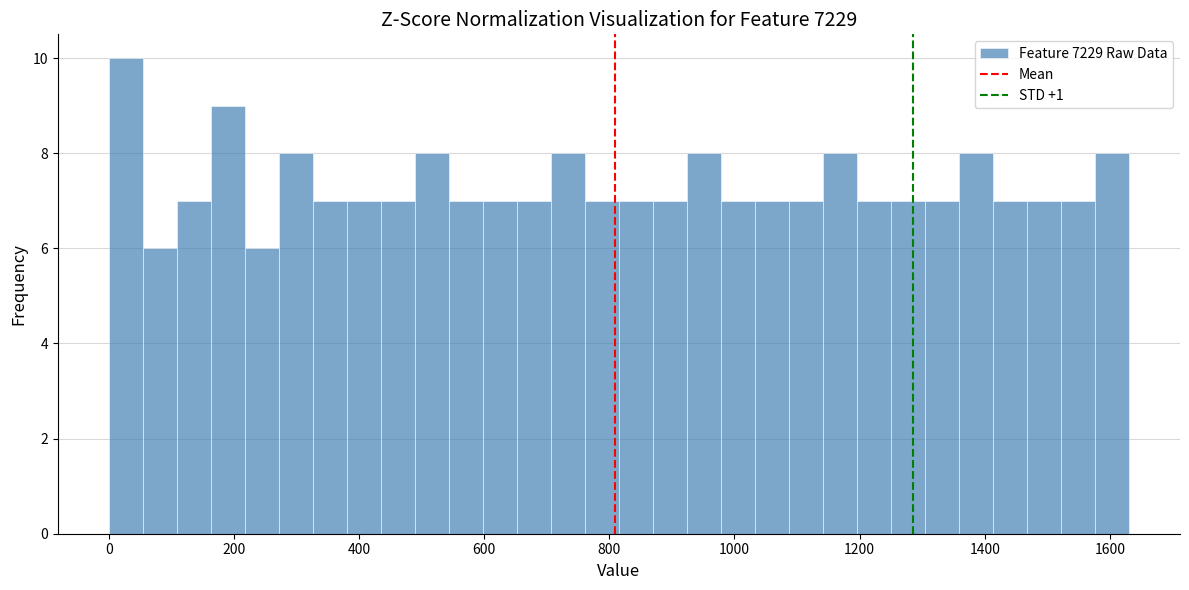

Read against the x-axis, roughly where is the centre of the tallest bar?

20